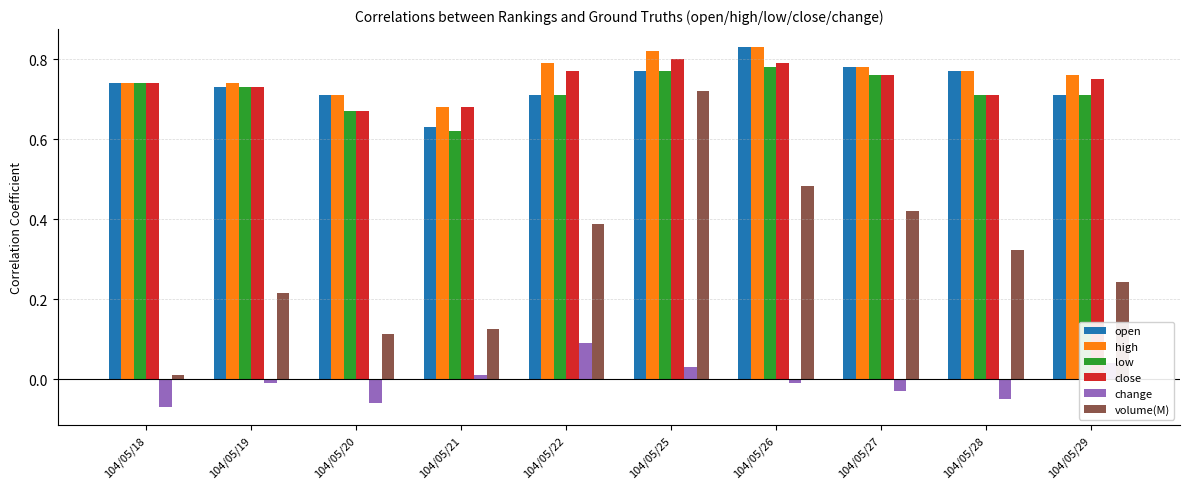

What is the sum of the volume(M) values at 104/05/22 and 104/05/26?

0.9